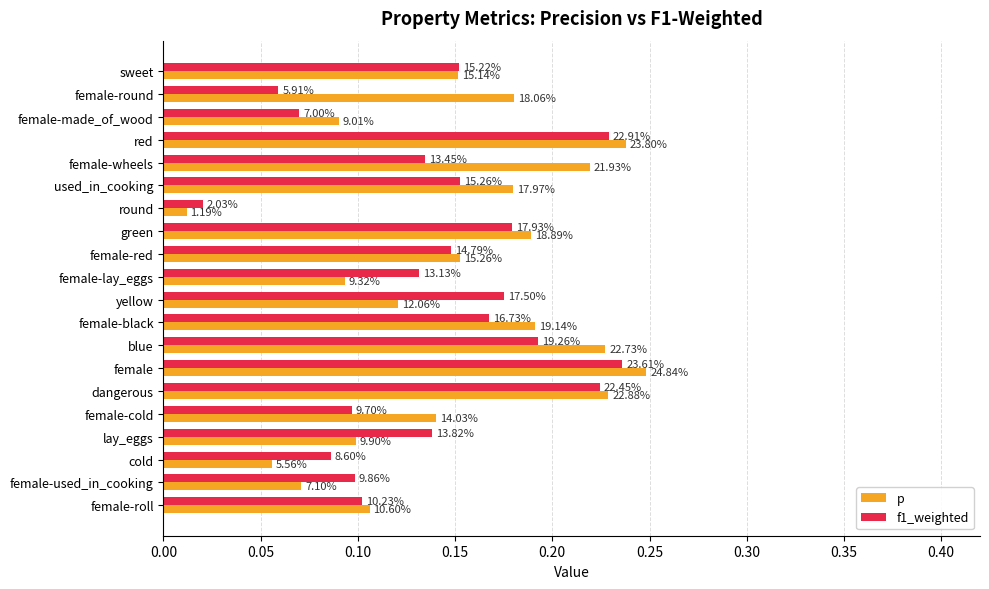

What is the difference between the maximum and minimum values in the p series?

0.2